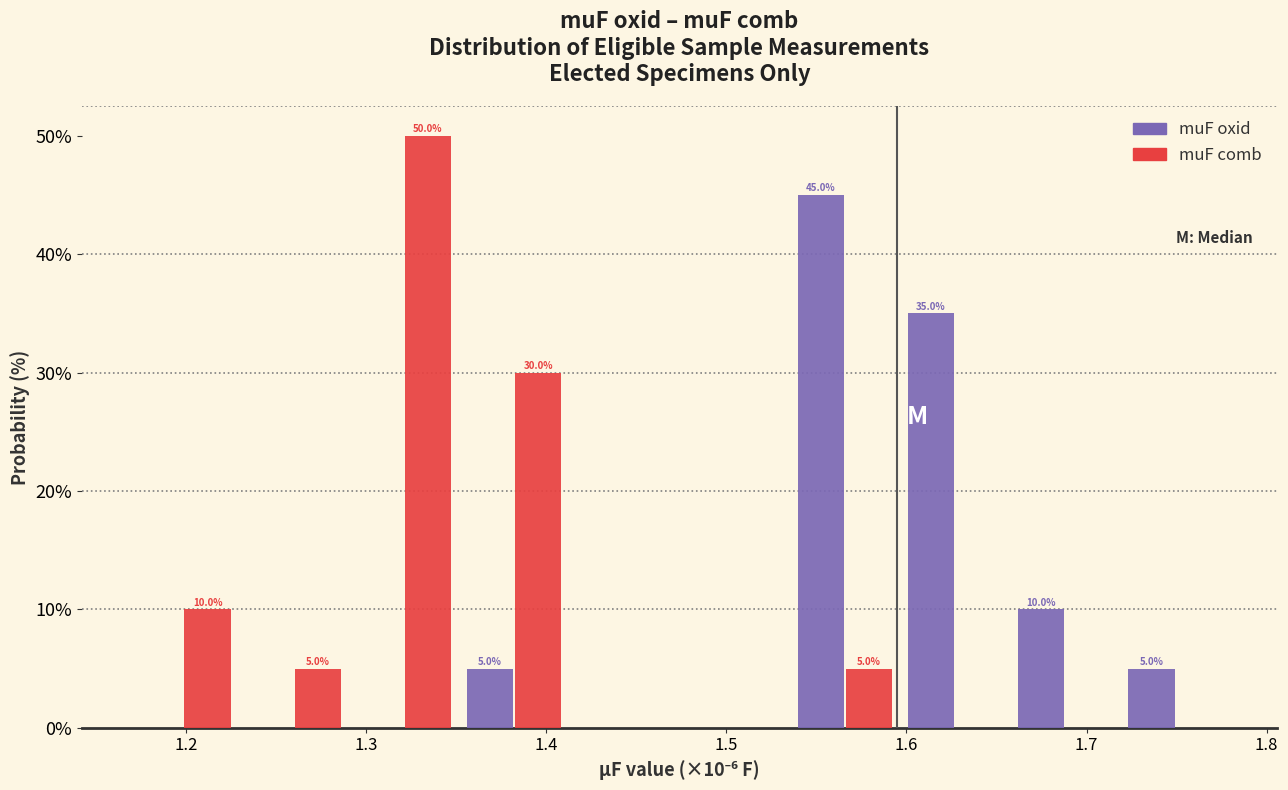

In the muF oxid series, which range on the x-axis has the tallest bar?

1.54 to 1.60